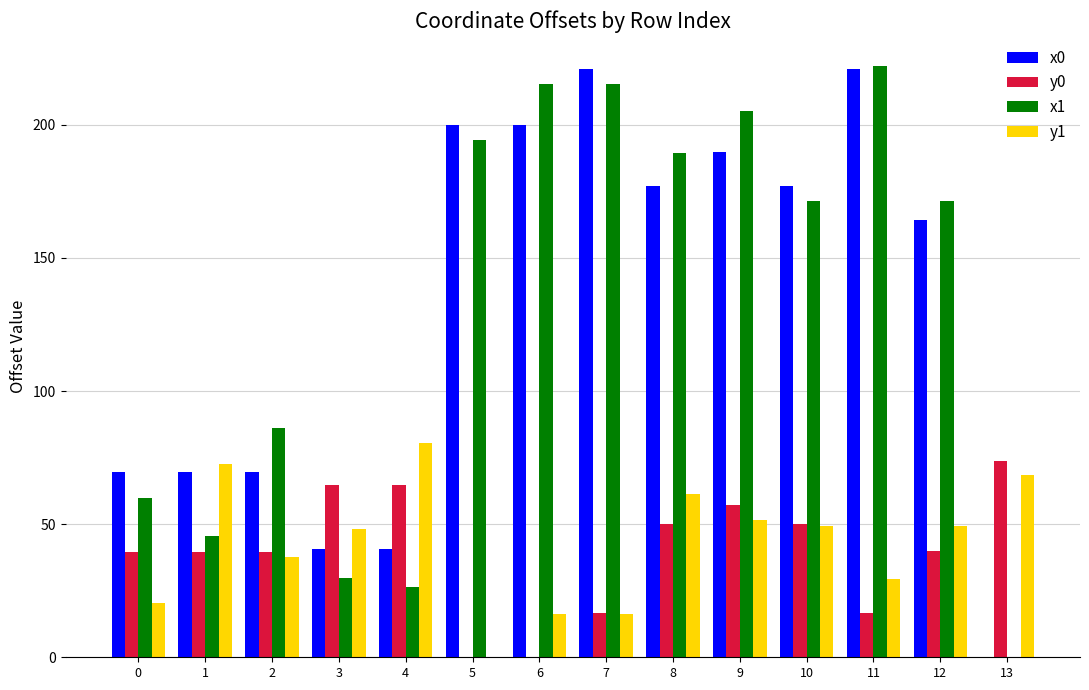

True or false: y0 has a value of 86.7 at 10.

False